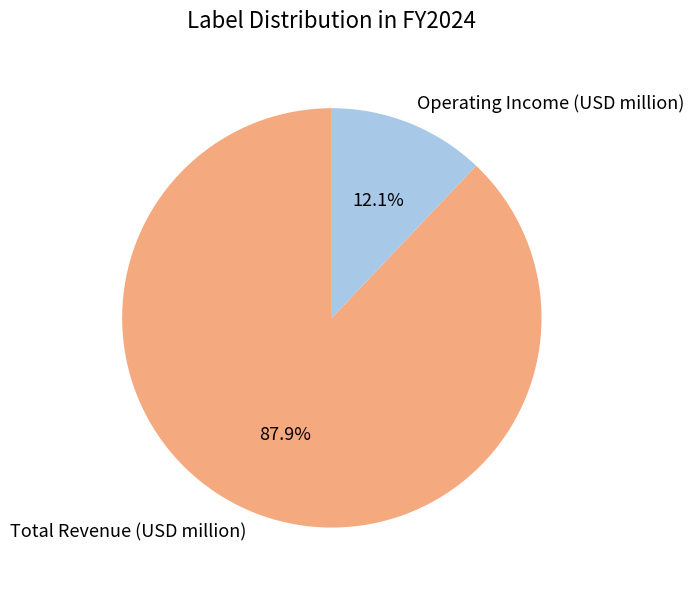

What is the majority slice?

Total Revenue (USD million)